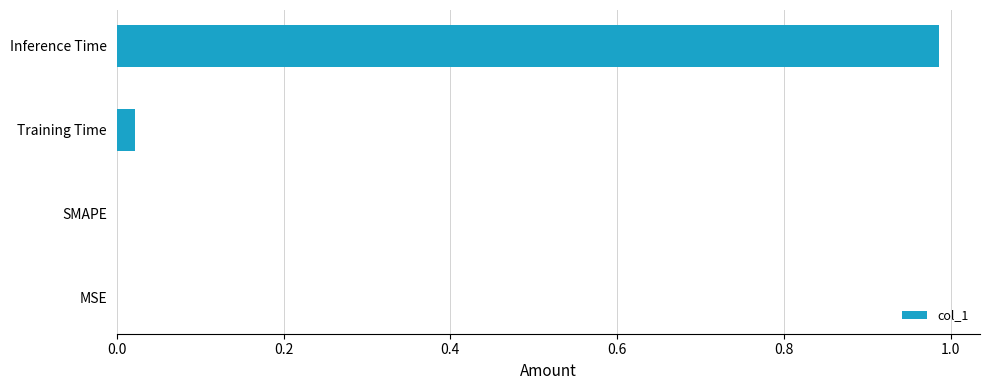

The value at SMAPE is 0.0. True or false?

True